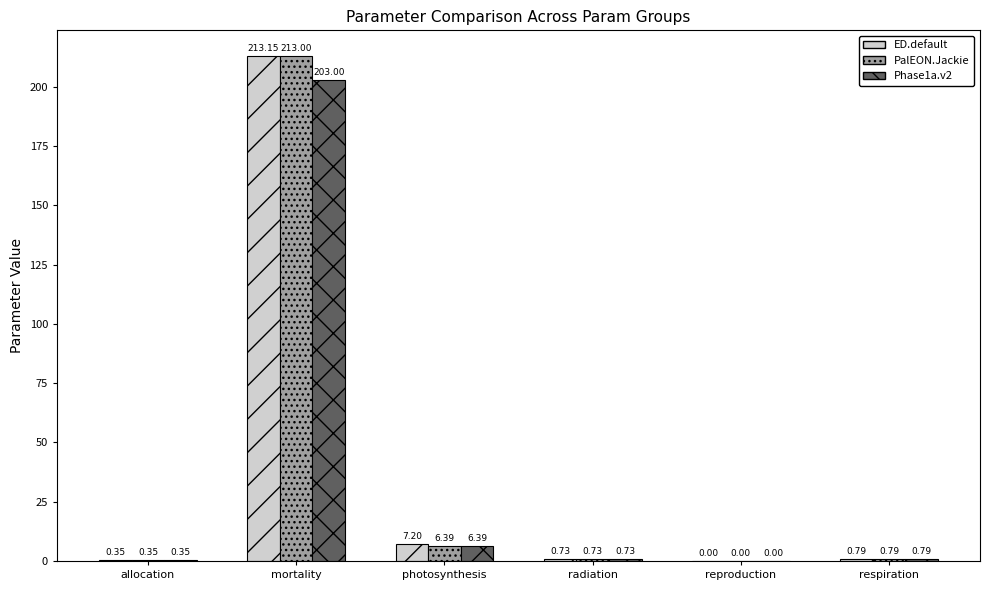

Are the bars horizontal?

No